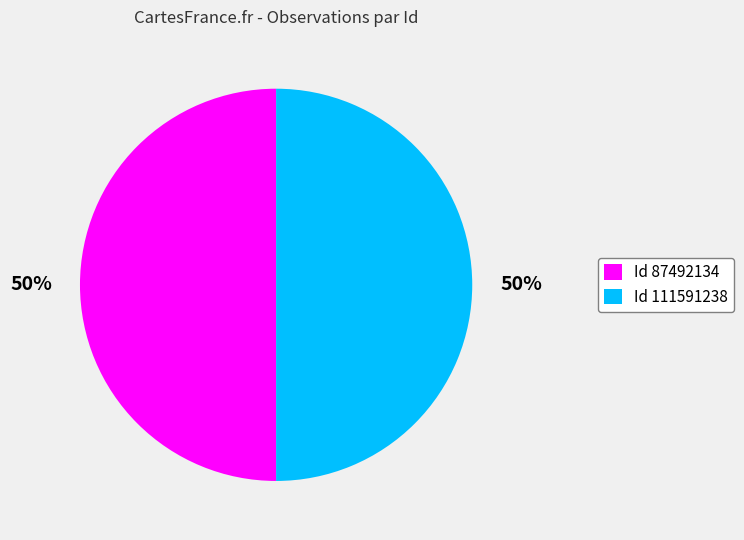

Count the number of slices in the pie.

2